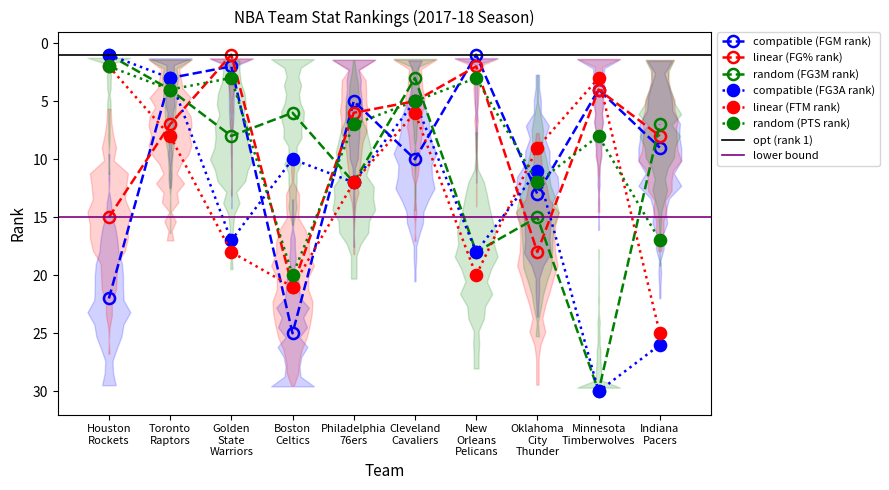

Which category has the highest value across all series?

Minnesota Timberwolves